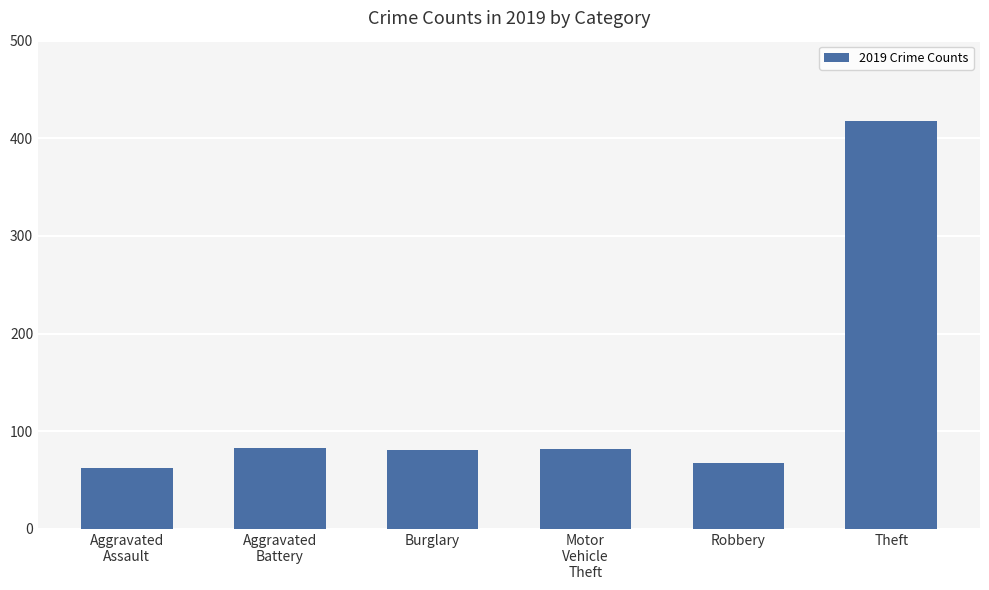

What is the value of the 1st bar from the left?

62